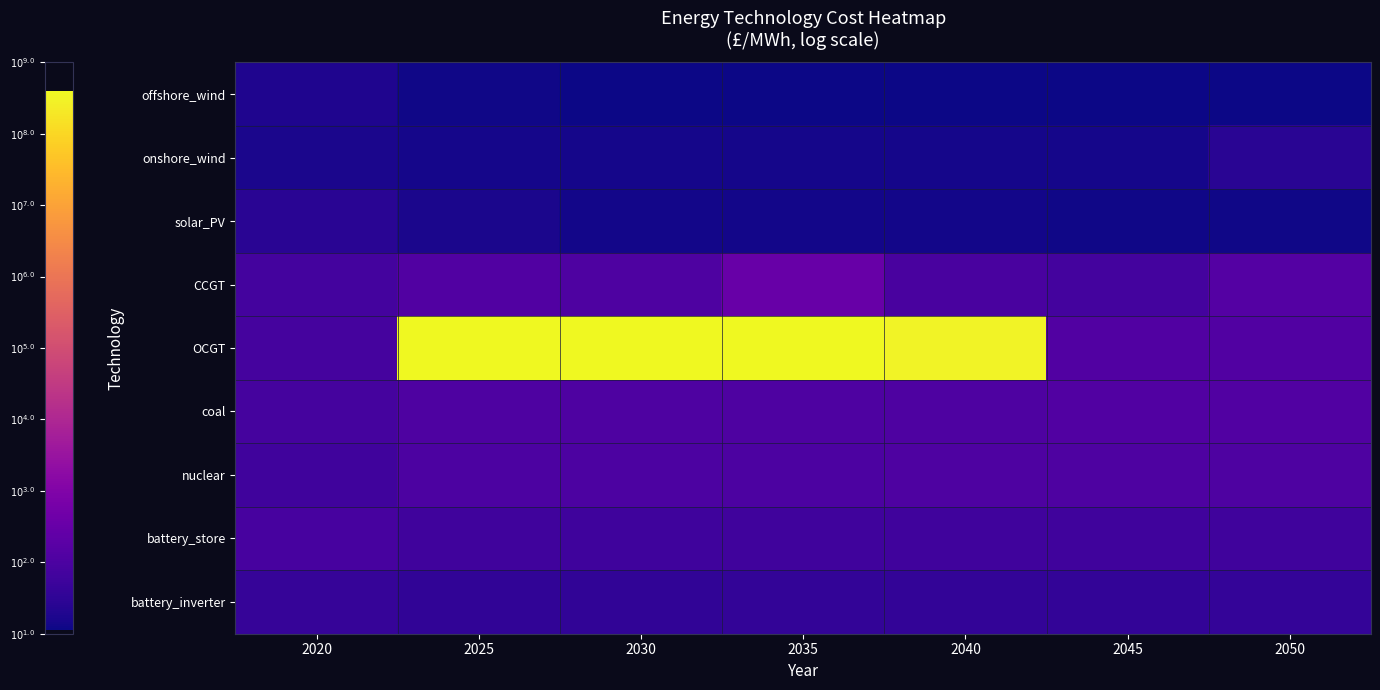

At how many categories does at least one series exceed 3?

4